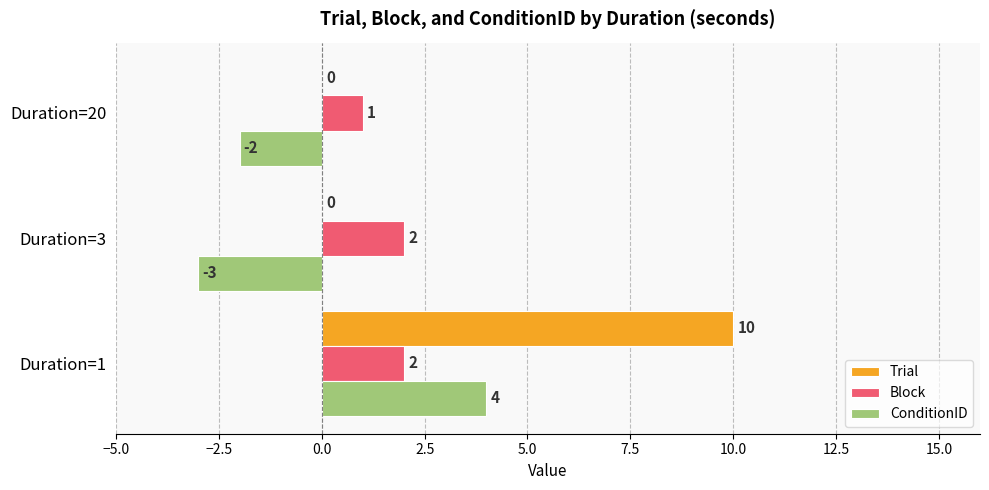

At which category is the sum across all series the highest?

Duration=1